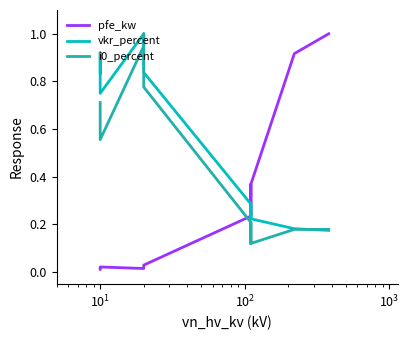

What is the difference between the maximum and minimum values in the i0_percent series?

0.9